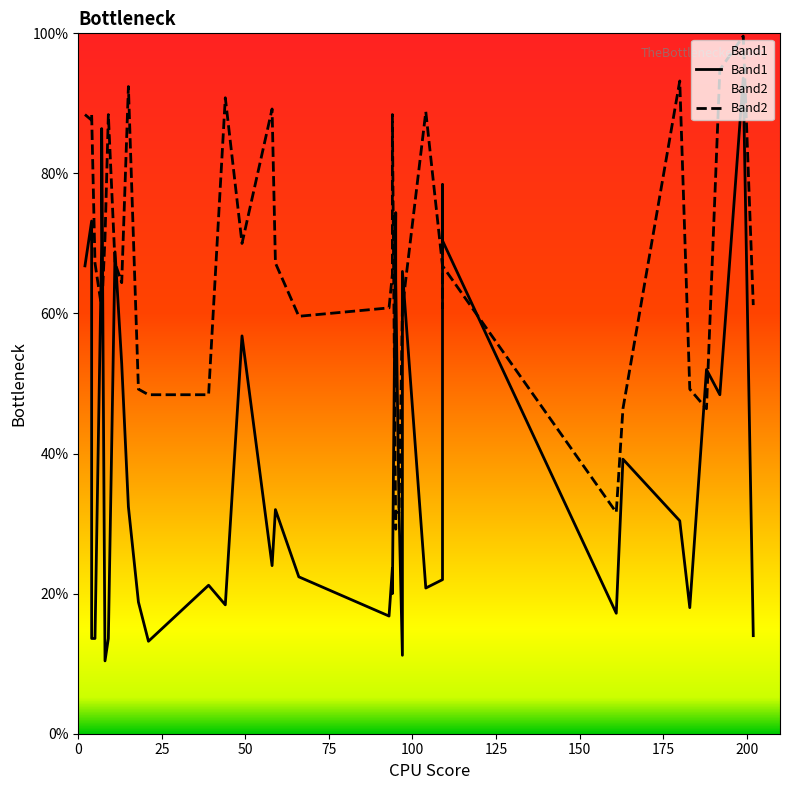

Reading right to left, transcribe all the data shown in this chart.

Band1: 14.0	93.6	48.4	52.0	18.0	30.4	39.2	17.2	70.4	78.4	64.8	22.0	20.8	66.0	11.2	31.6	64.8	74.4	20.0	23.6	16.8	22.4	32.0	24.0	56.8	18.4	21.2	13.2	18.8	32.4	52.8	68.8	13.6	10.4	86.4	70.0	13.6	13.6	73.2	66.8
Band2: 61.2	99.6	94.8	46.4	49.2	93.2	46.4	31.6	66.8	74.4	60.8	66.8	88.8	60.8	60.8	31.6	31.6	29.2	88.4	65.6	60.8	59.6	67.2	89.2	70.0	90.8	48.4	48.4	49.2	92.4	64.4	67.2	88.4	70.8	60.4	60.8	67.2	88.4	87.6	88.4